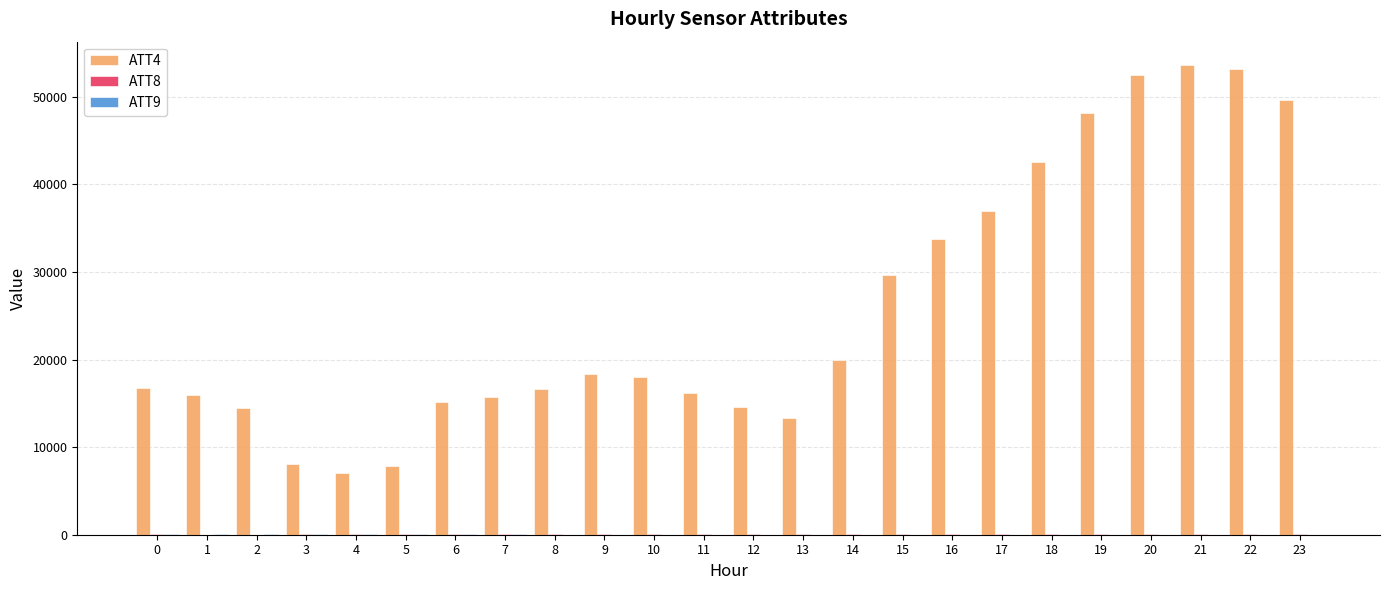

How many groups of bars are there?

24